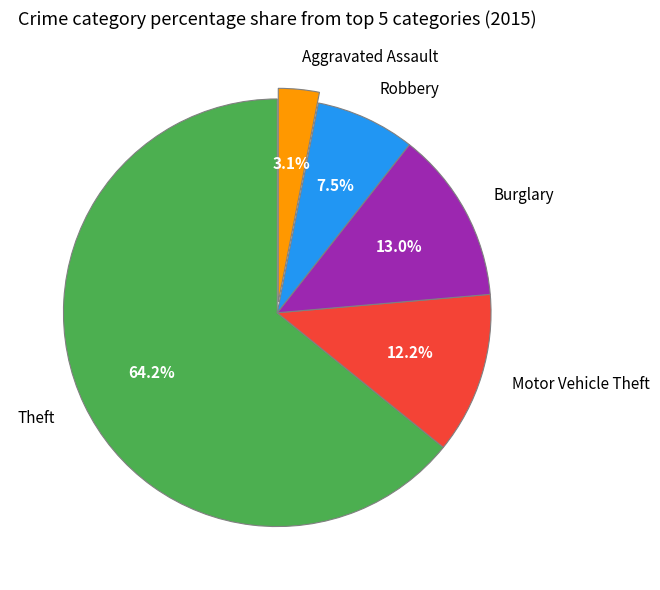

To the nearest percent, what is the difference between the largest and smallest slice percentages?

61%